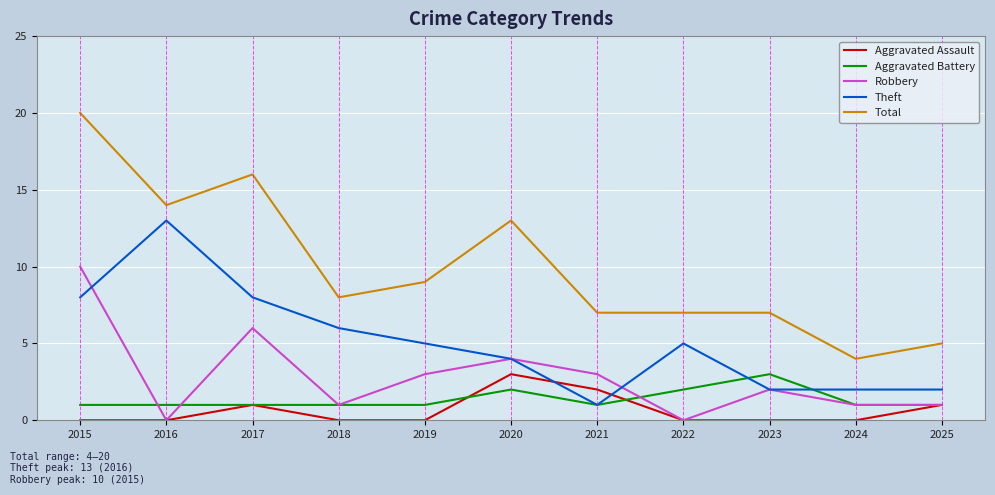

At which category is the sum across all series the highest?

2015